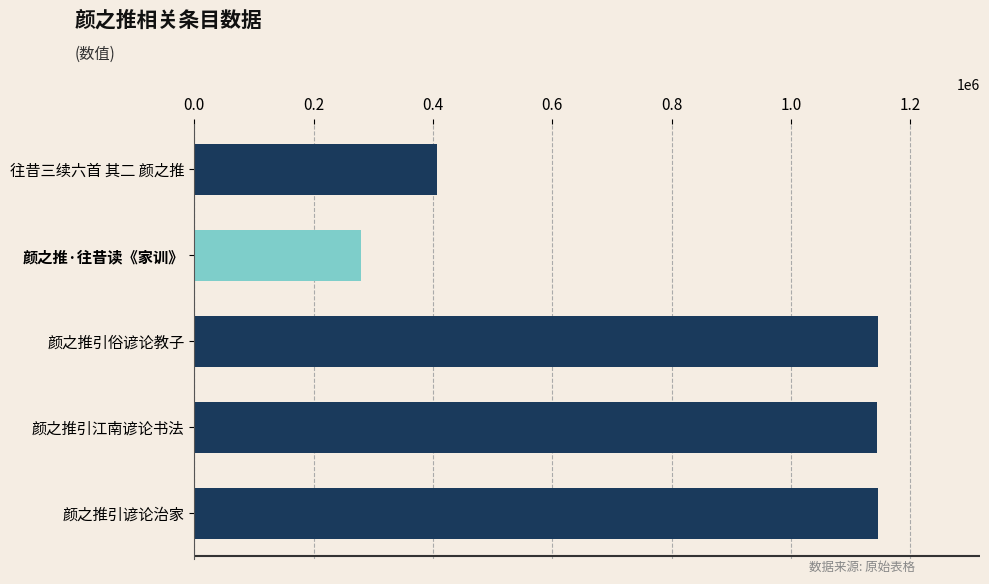

Which has a higher value, 颜之推·往昔读《家训》 or 颜之推引江南谚论书法?

颜之推引江南谚论书法